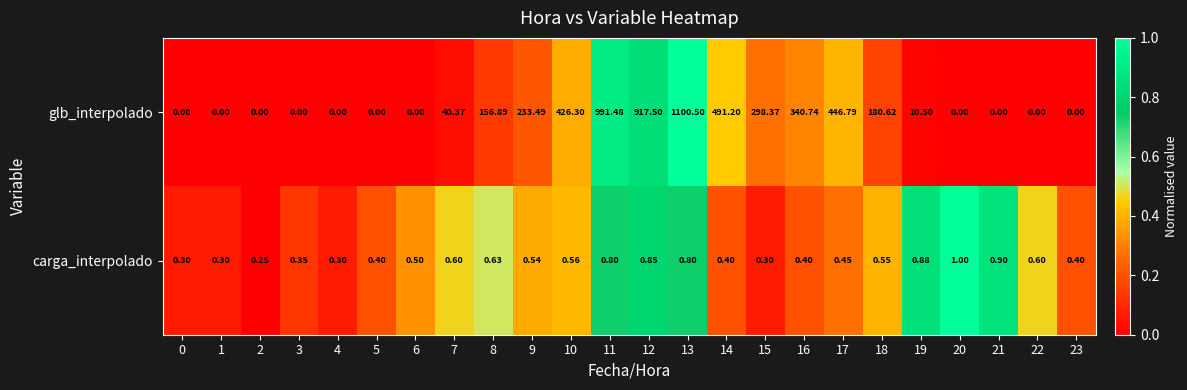

Which series has the widest spread of values?

glb_interpolado